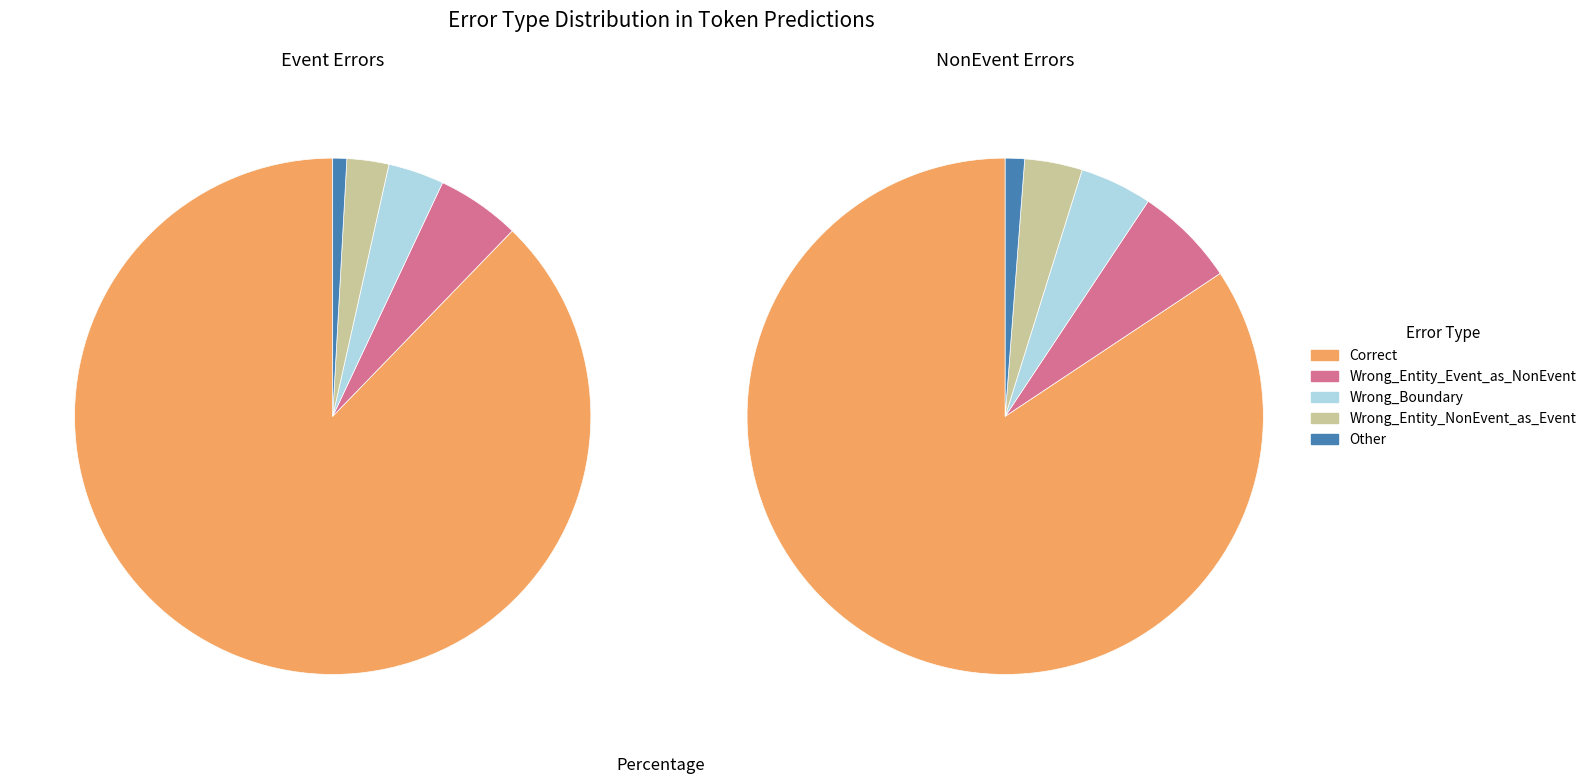

Which has a higher value, Wrong_Entity_Event_as_NonEvent or Wrong_Entity_NonEvent_as_Event?

Wrong_Entity_Event_as_NonEvent